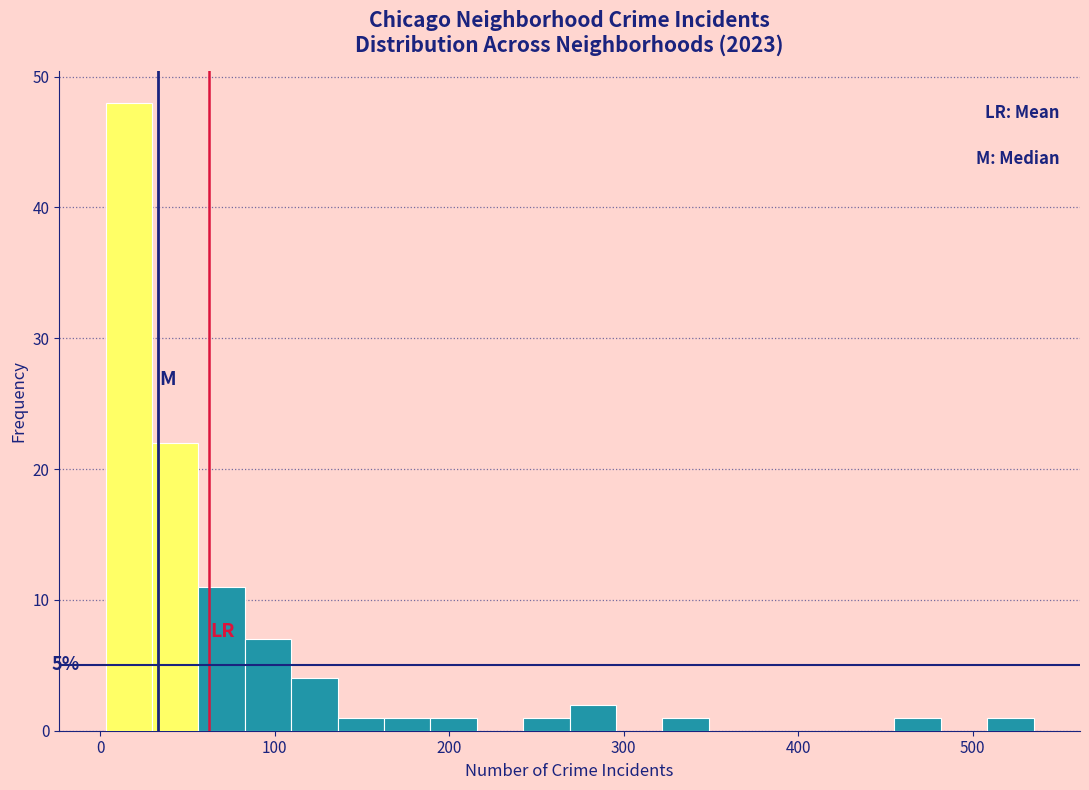

Read against the x-axis, roughly where is the centre of the tallest bar?

20